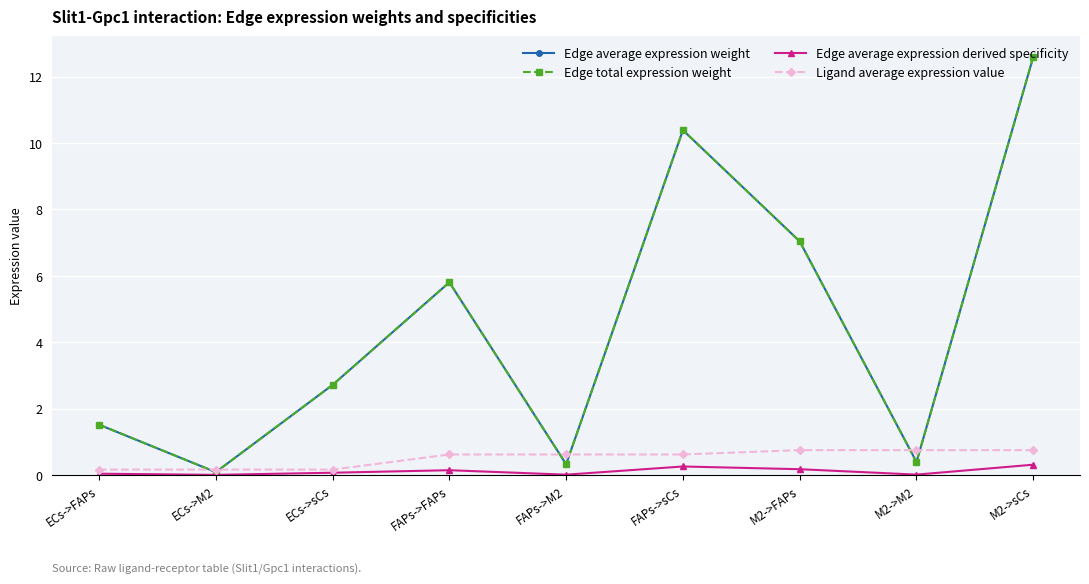

Is this an area chart (filled region under the line)?

No